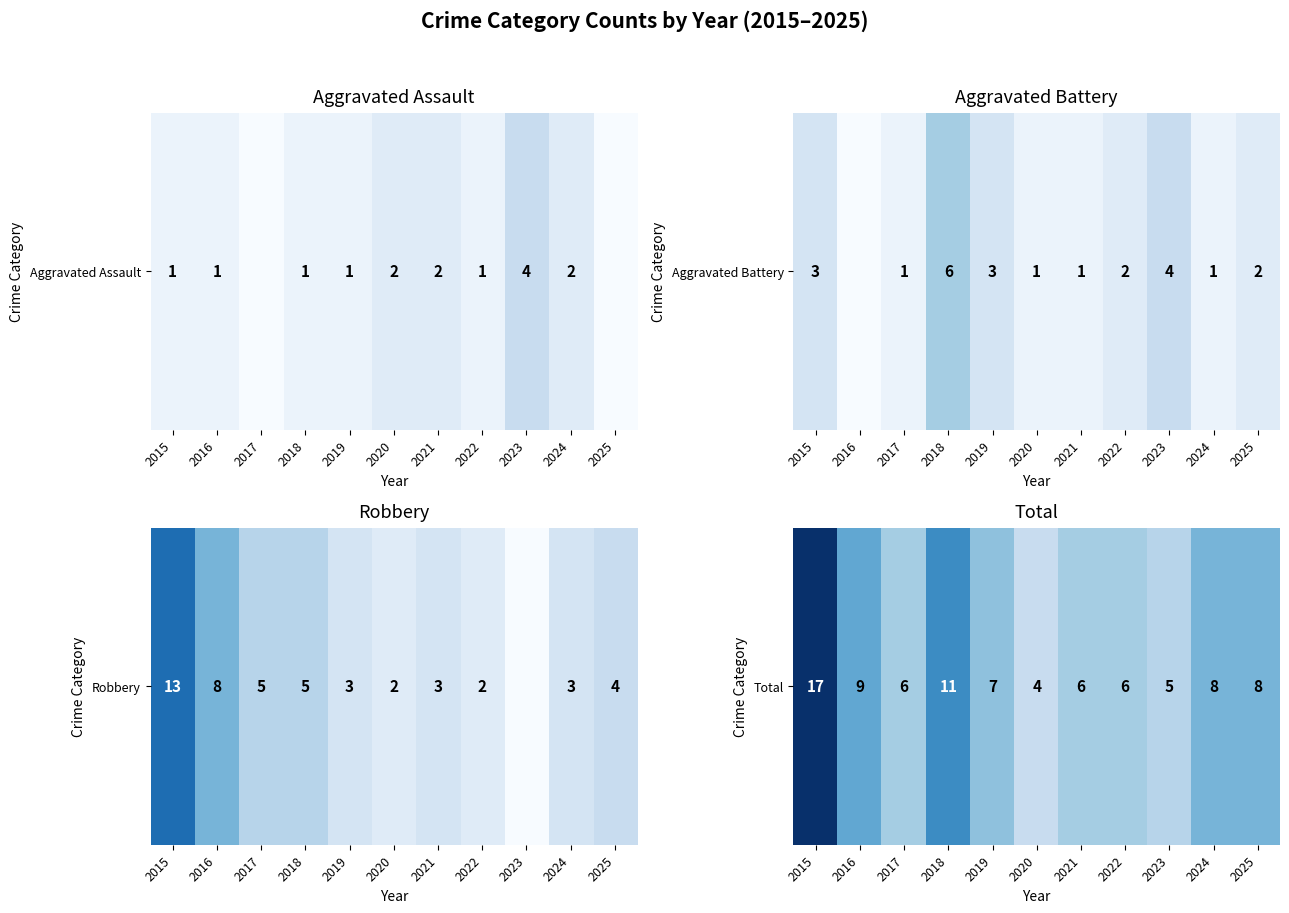

List the labels in order of value, smallest first.

2020, 2023, 2017, 2021, 2022, 2019, 2024, 2025, 2016, 2018, 2015